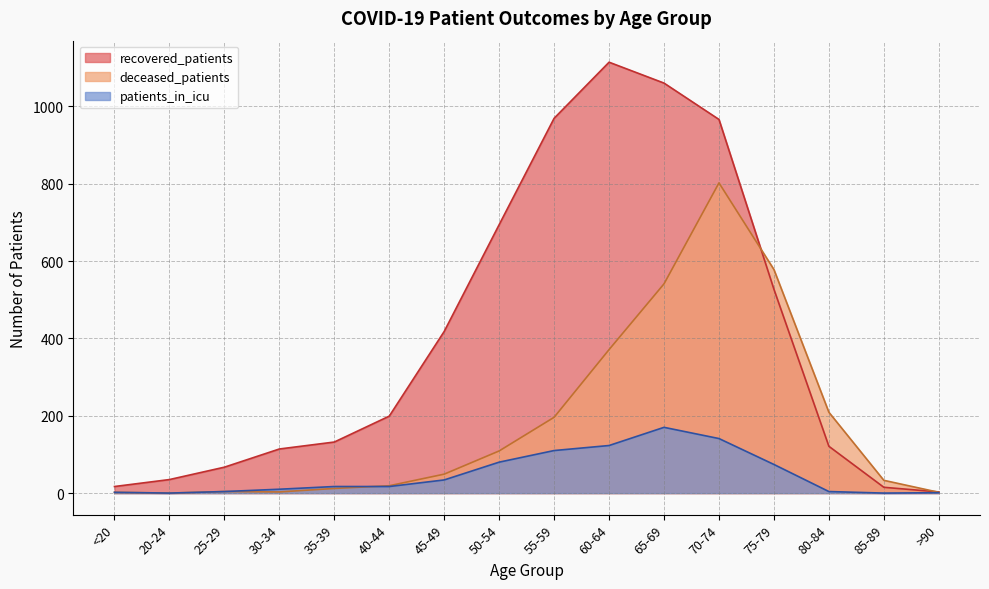

What is the average value of the recovered_patients series?

403